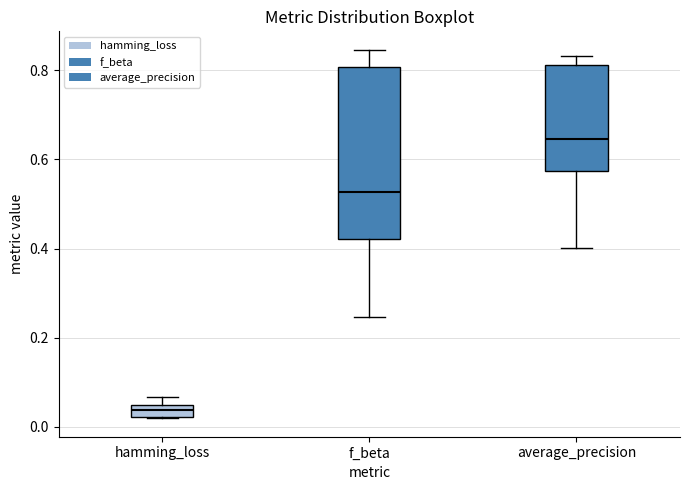

Comparing the boxes themselves (not the whiskers), which one is the tallest?

f_beta